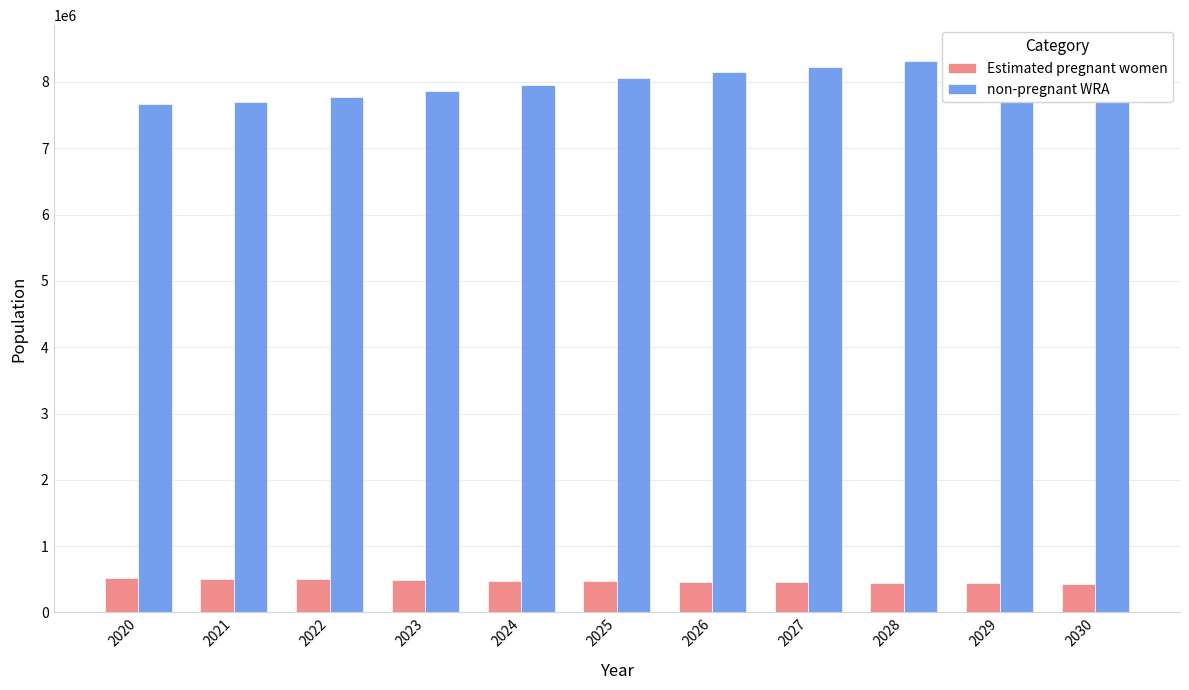

Which has a higher value, 2030 or 2028?

2028